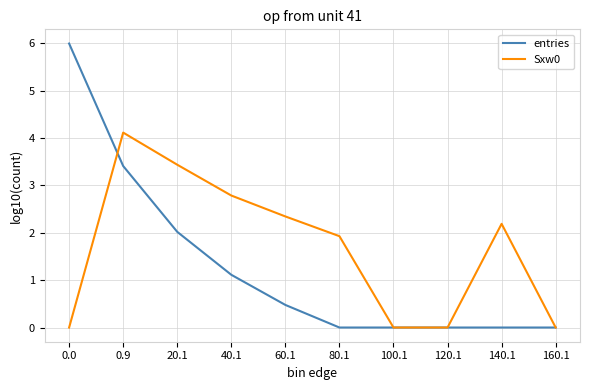

How many distinct data groups are displayed?

2